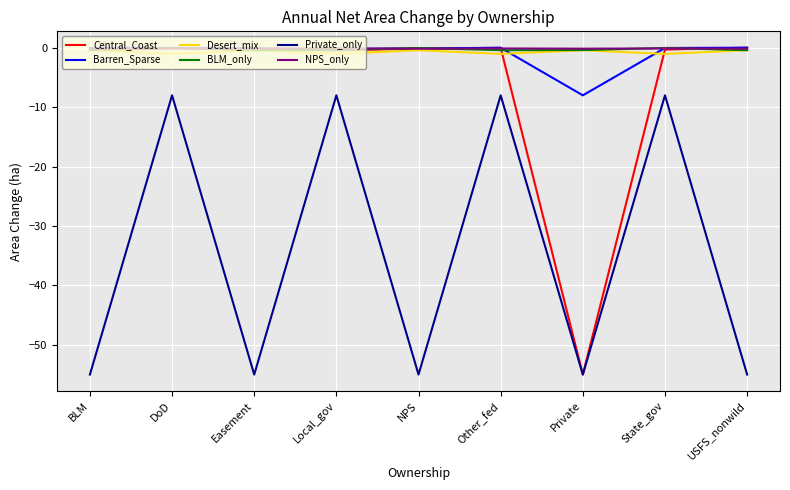

In Barren_Sparse, how many points are higher than both neighbors (excluding endpoints)?

2